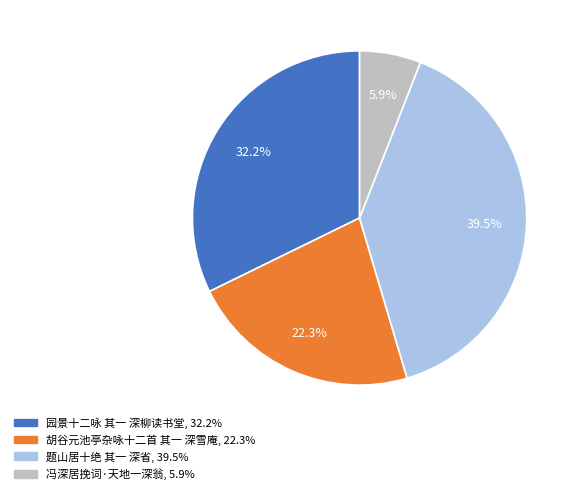

What percentage is the 胡谷元池亭杂咏十二首 其一 深雪庵 slice, to the nearest percent?

22%